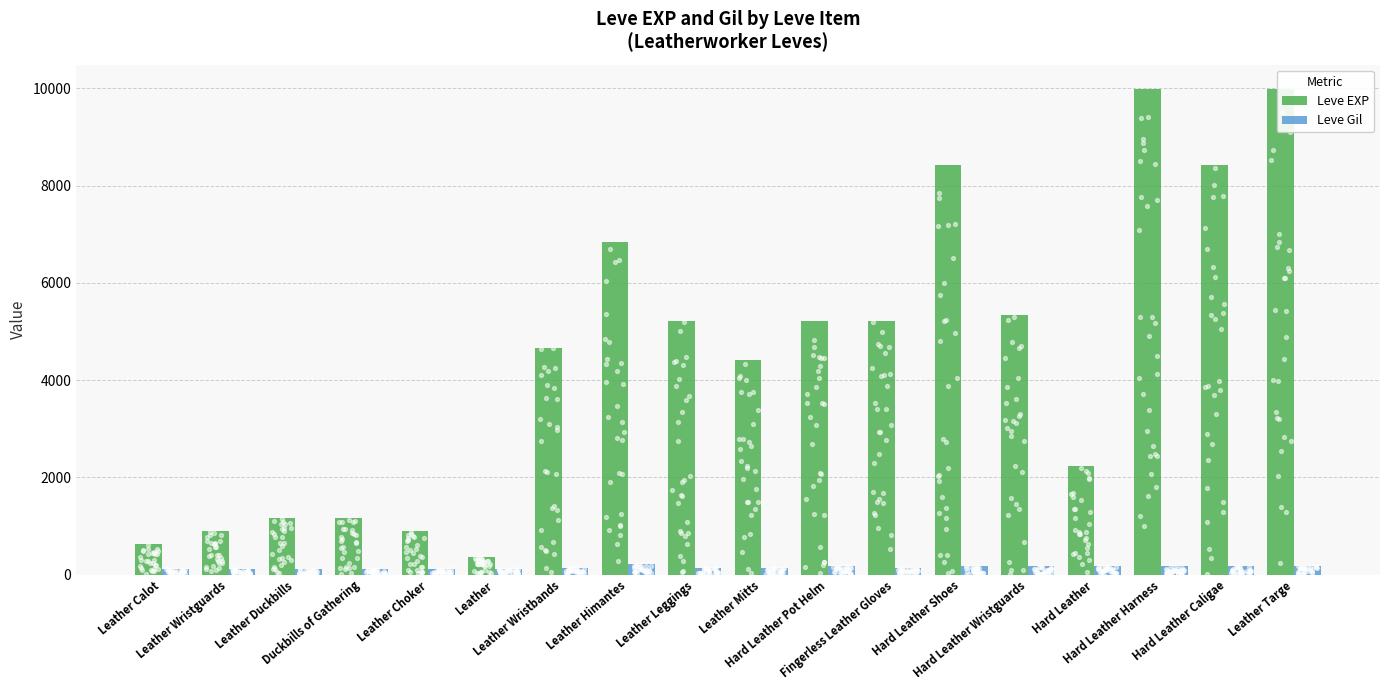

Which series contains the highest Y value?

Leve EXP